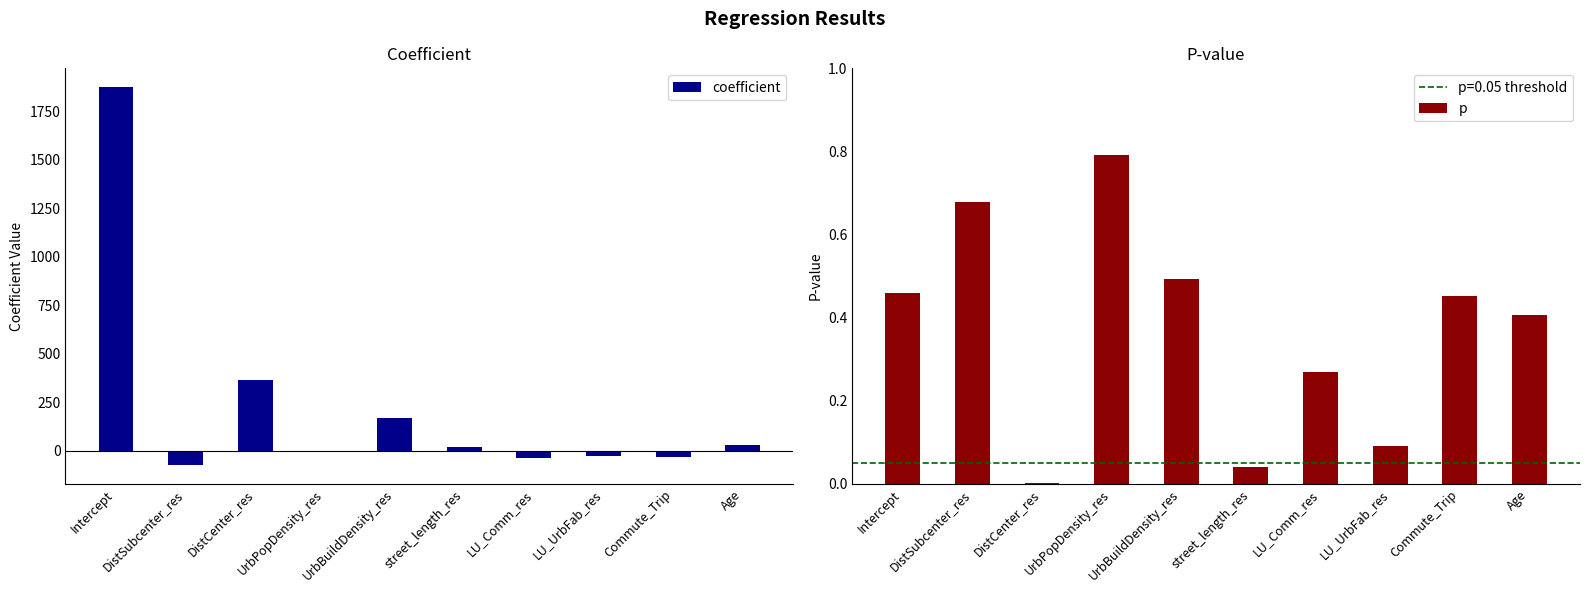

Rank the series at LU_Comm_res from highest to lowest value.

p, coefficient